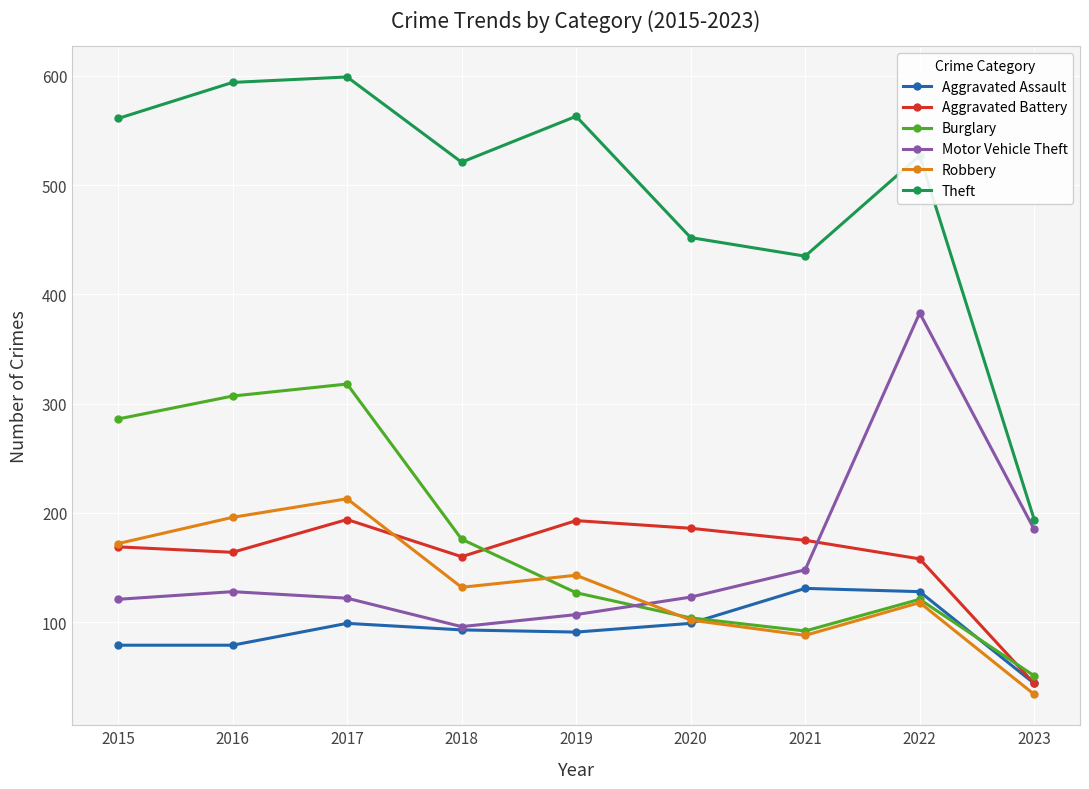

How many lines are shown in the chart?

6